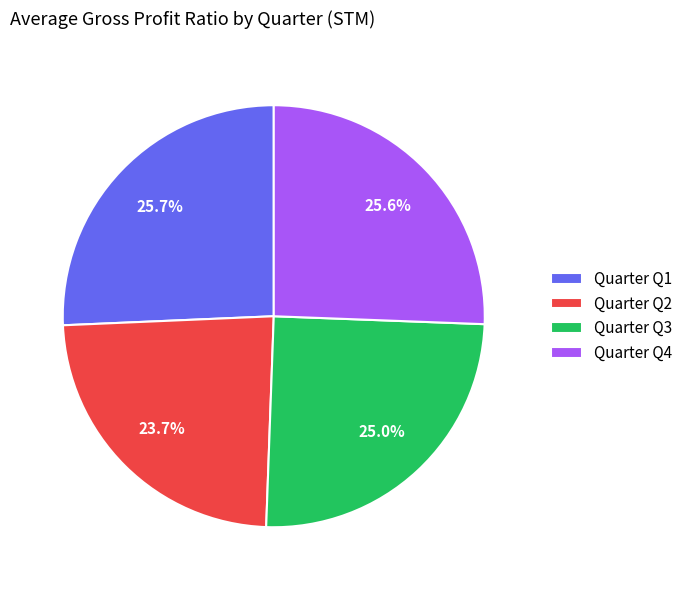

What is the smallest slice in the pie chart?

Quarter Q2